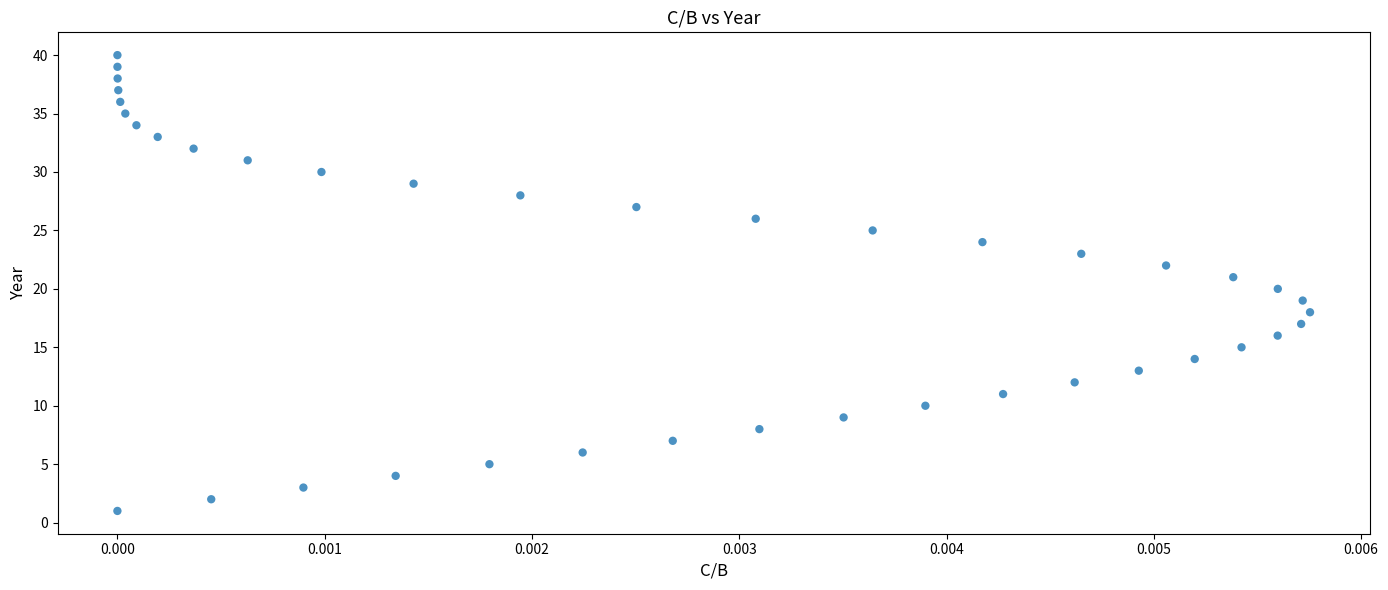

What is the range of Y values (max minus min)?

39